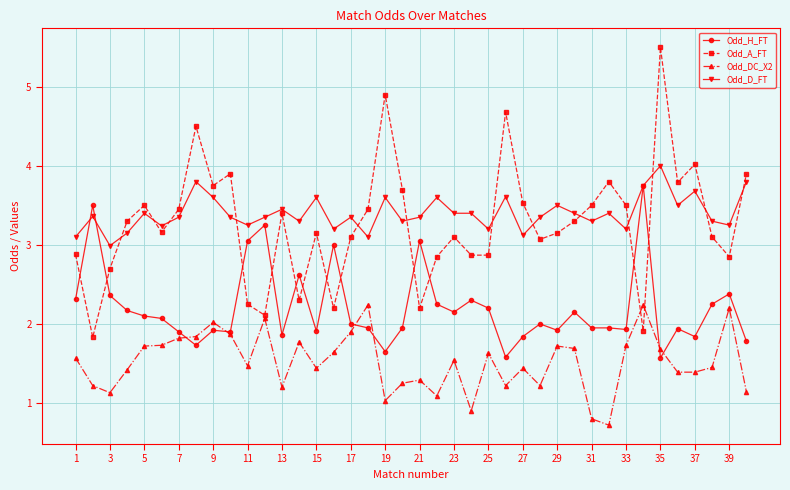

What is the minimum value for Odd_D_FT?

3.0